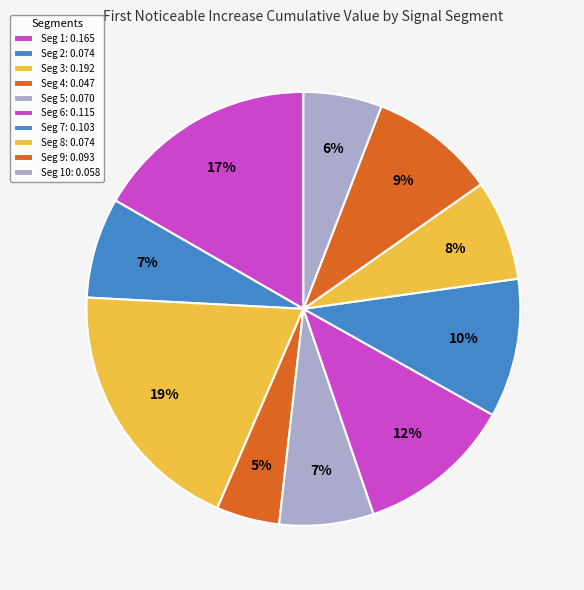

How many slices are in this pie chart?

10